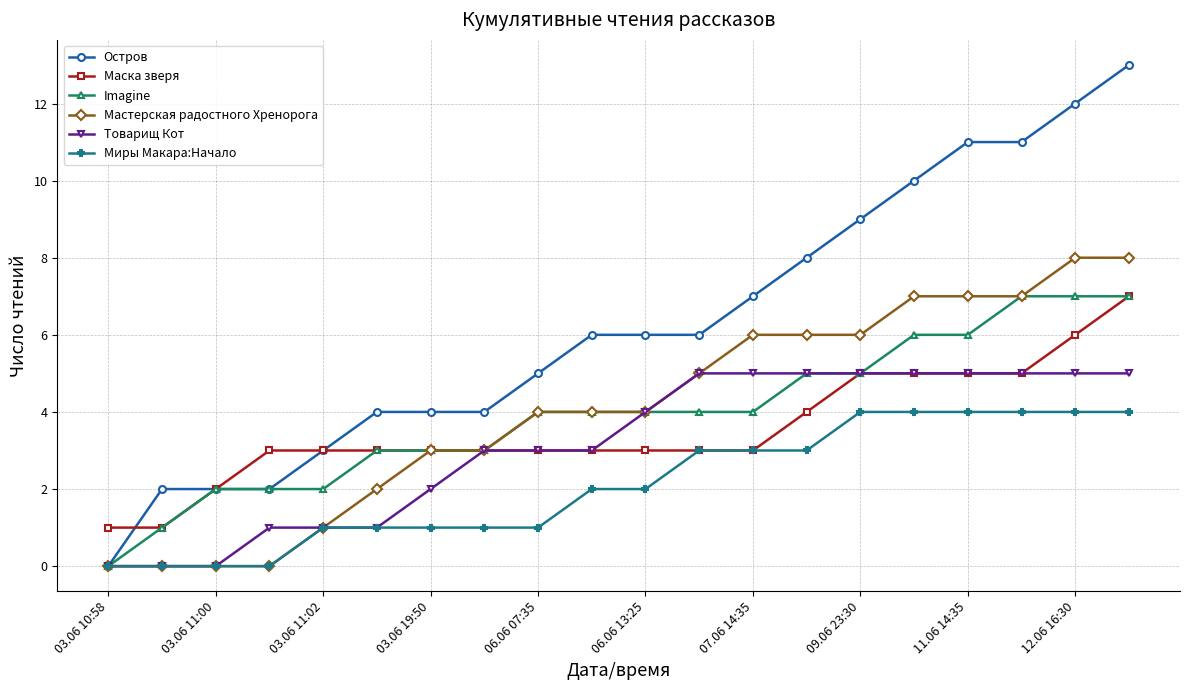

What is the greatest value displayed?

13